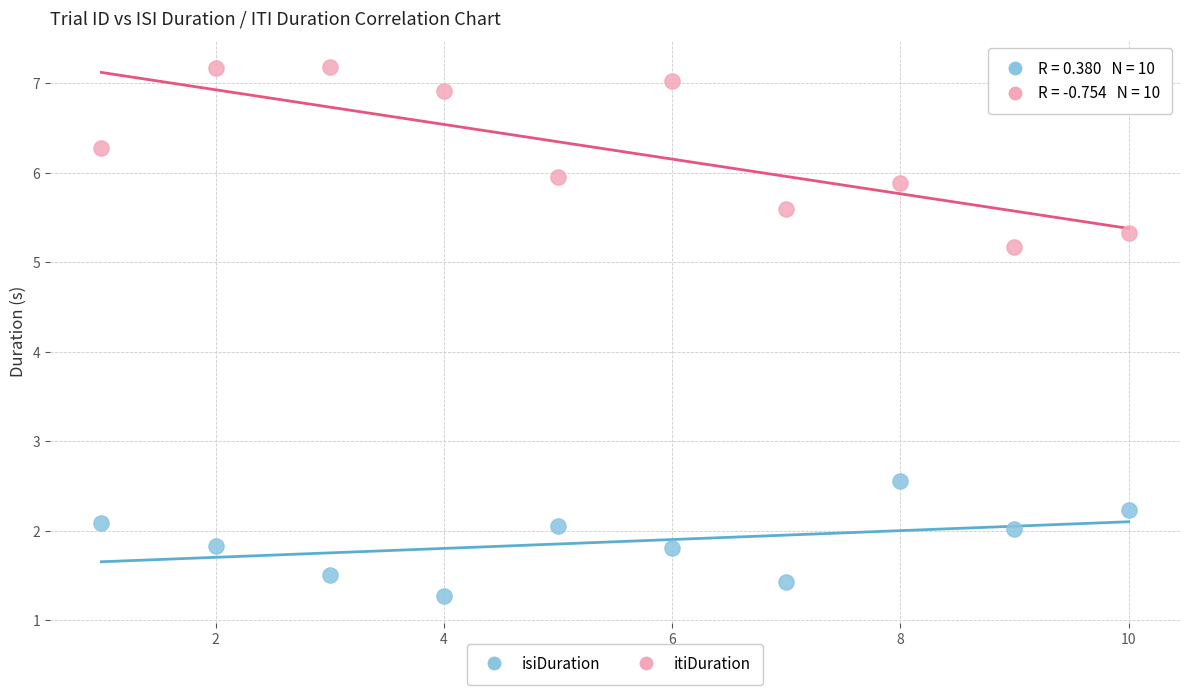

Which series contains the highest Y value?

itiDuration